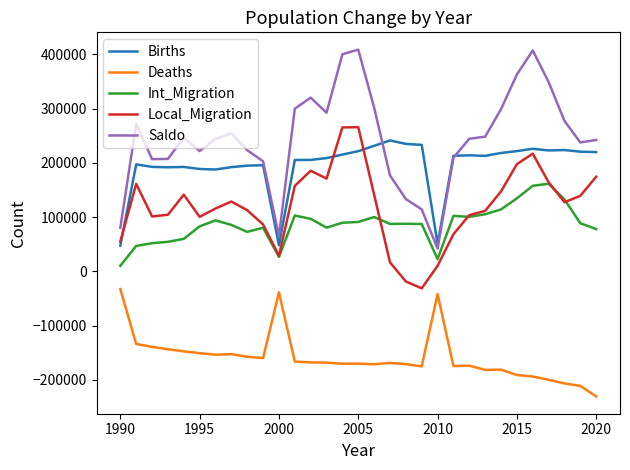

Which series has the widest spread of values?

Saldo